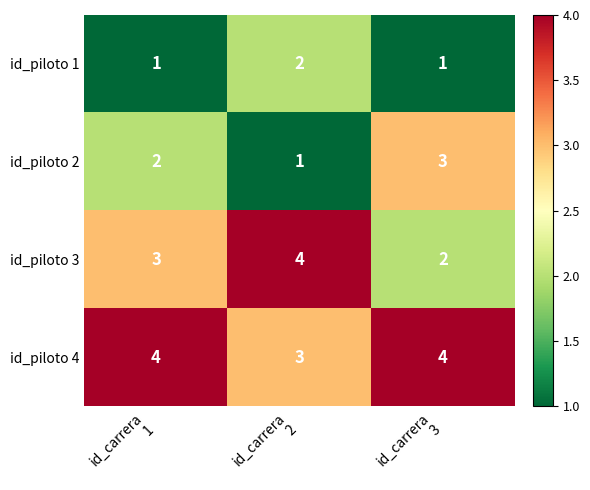

Rank the series by their average value, from lowest to highest.

id_piloto 1, id_piloto 2, id_piloto 3, id_piloto 4